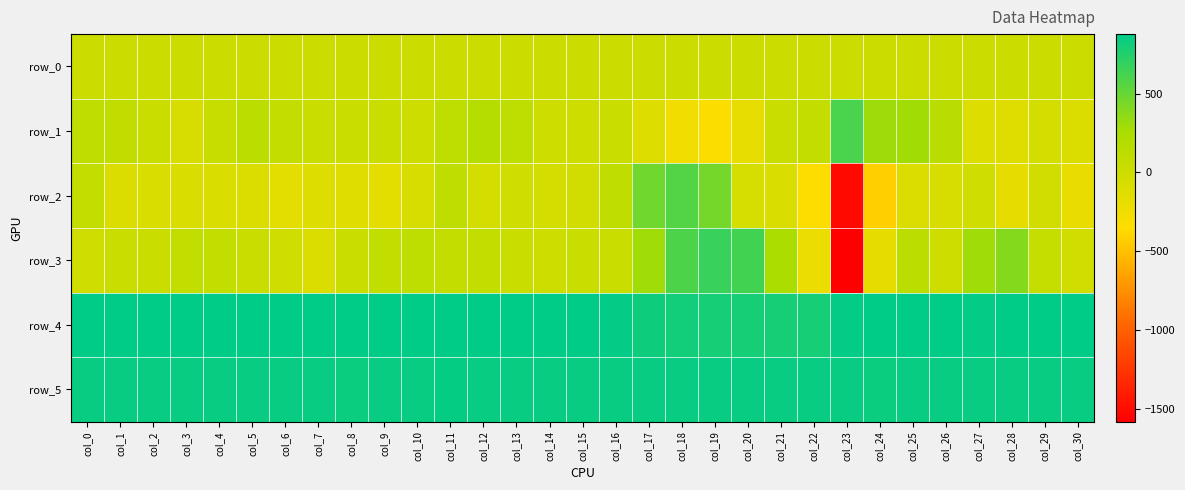

Reading left to right, transcribe all the data shown in this chart.

row_0: 21.0	21.1	21.1	21.1	21.3	21.3	21.3	21.3	21.4	21.4	21.5	21.5	21.6	21.6	21.6	21.7	21.8	21.8	21.8	21.9	22.0	22.0	22.0	22.1	22.2	22.2	22.2	22.3	22.4	22.4	22.4
row_1: 103.0	91.0	25.0	-73.0	51.0	133.0	72.0	30.0	33.0	28.0	4.0	118.0	170.0	118.0	-4.0	8.0	26.0	-110.0	-259.0	-330.0	-181.0	40.0	68.0	601.0	306.0	288.0	157.0	-121.0	-125.0	-50.0	-97.0
row_2: 77.0	-100.0	-81.0	-81.0	-82.0	-100.0	-152.0	-106.0	-123.0	-152.0	-68.0	103.0	-53.0	-13.0	-49.0	-23.0	101.0	472.0	579.0	451.0	-54.0	-86.0	-335.0	-1514.0	-427.0	-101.0	-73.0	-7.0	-163.0	-21.0	-194.0
row_3: -11.0	31.0	26.0	82.0	87.0	28.0	-15.0	-98.0	25.0	83.0	110.0	74.0	88.0	27.0	3.0	35.0	32.0	293.0	594.0	668.0	636.0	249.0	-217.0	-1580.0	-174.0	132.0	10.0	301.0	388.0	52.0	-22.0
row_4: 875.0	876.0	871.0	872.0	877.0	875.0	874.0	874.0	870.0	872.0	871.0	876.0	872.0	872.0	875.0	869.0	865.0	827.0	805.0	798.0	800.0	797.0	799.0	859.0	871.0	875.0	874.0	866.0	872.0	873.0	873.0
row_5: 842.0	841.0	847.0	841.0	845.0	842.0	846.0	847.0	836.0	845.0	845.0	849.0	840.0	845.0	844.0	846.0	845.0	842.0	848.0	845.0	848.0	845.0	847.0	848.0	838.0	843.0	843.0	843.0	845.0	844.0	845.0